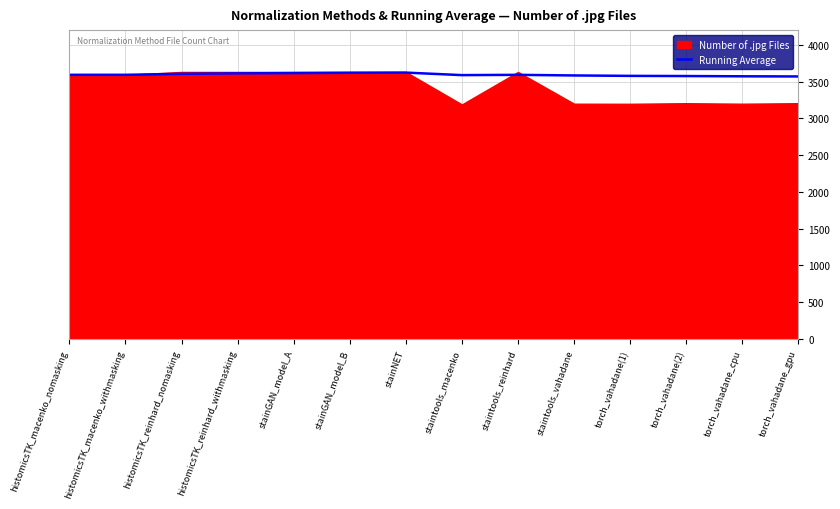

The Running Average series shows 5865.1 at histomicsTK_reinhard_withmasking. True or false?

False